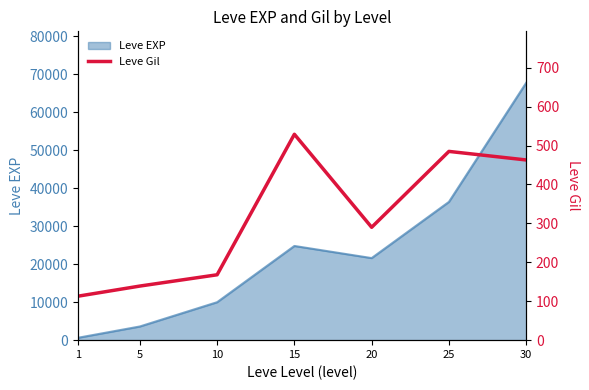

The value of Leve EXP at 25 is 36390. True or false?

True